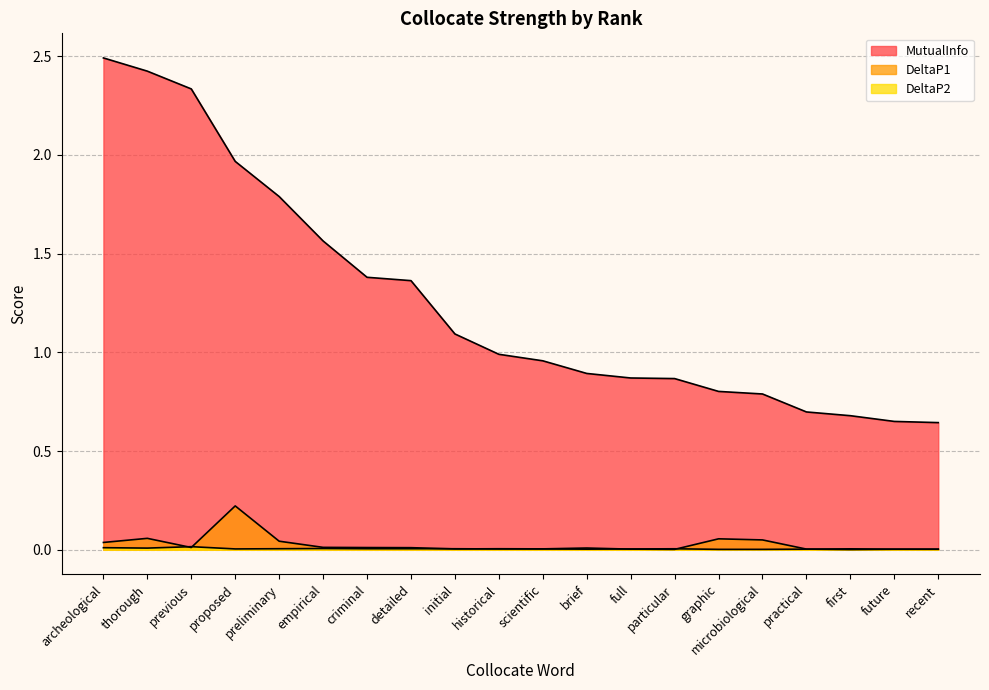

At which label does MutualInfo reach its peak?

archeological